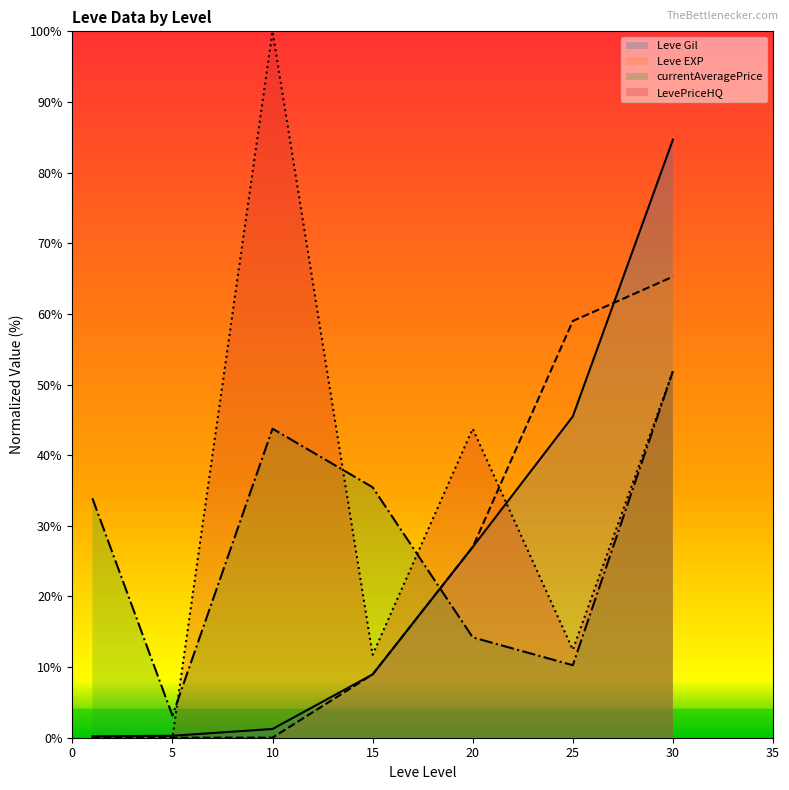

Rank the series at 20 from highest to lowest value.

LevePriceHQ, Leve Gil, Leve EXP, currentAveragePrice